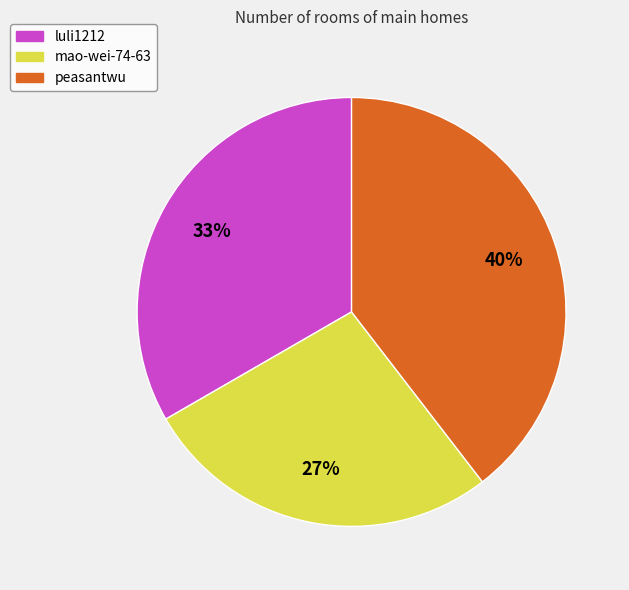

True or false: mao-wei-74-63 accounts for 36% of the total.

False